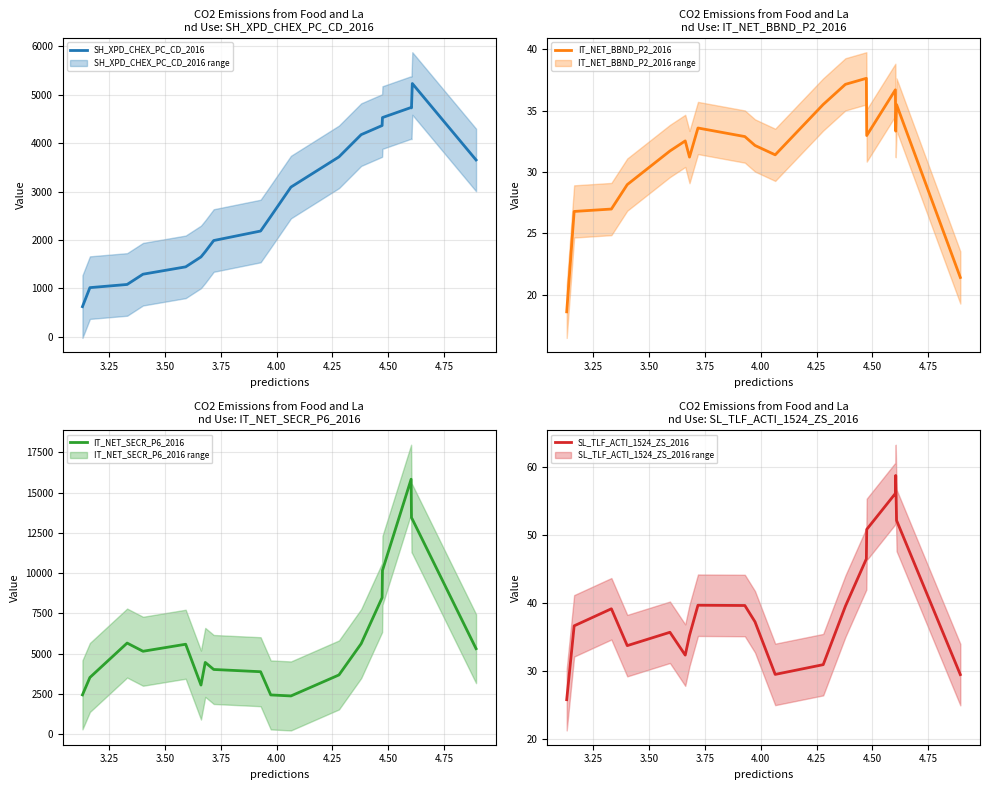

Which series has the largest total across all categories?

IT_NET_SECR_P6_2016